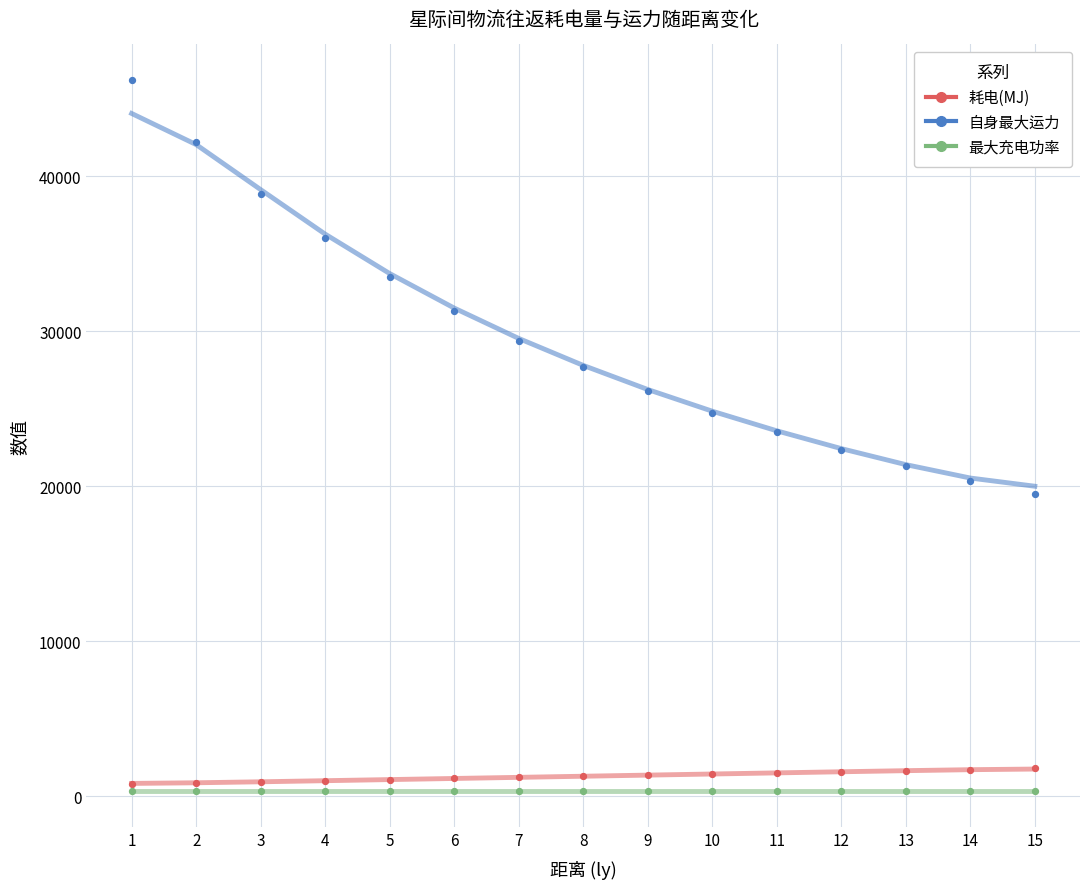

In the 自身最大运力 series, what Y value is closest to 32838?

33479